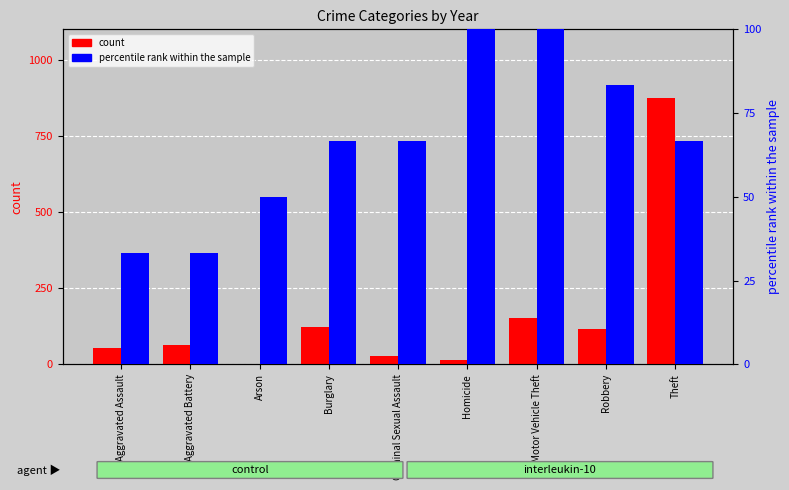

List the series in order of their peak value, lowest first.

percentile rank within the sample, count